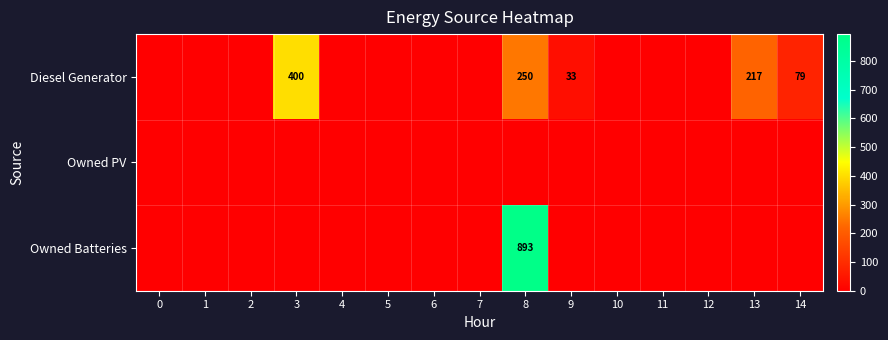

Which series has the largest range (max minus min)?

Owned Batteries